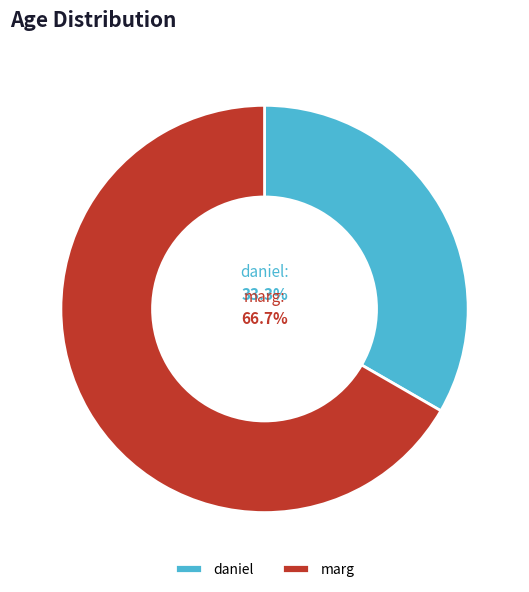

What is the smallest slice in the pie chart?

daniel